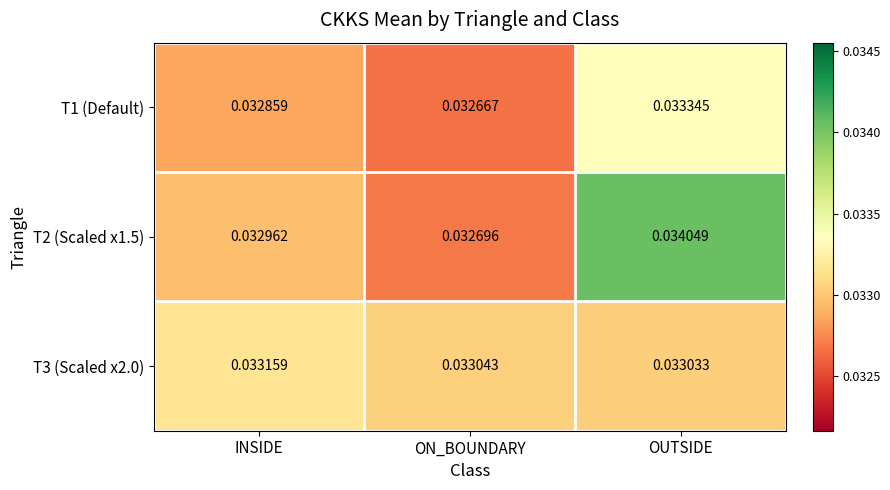

Which series changed the most between INSIDE and OUTSIDE?

T2 (Scaled x1.5)